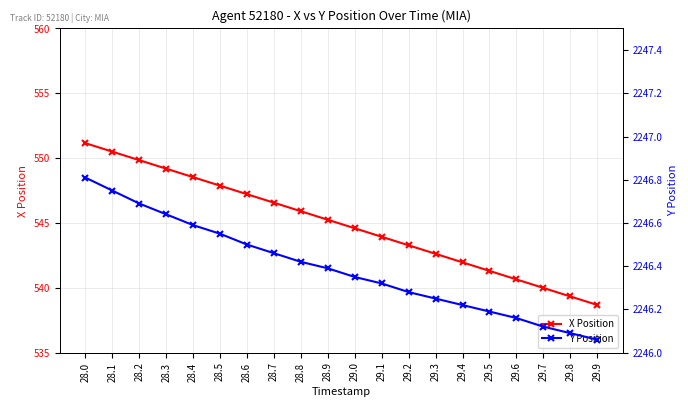

Rank the series by their maximum value, from highest to lowest.

Y Position, X Position